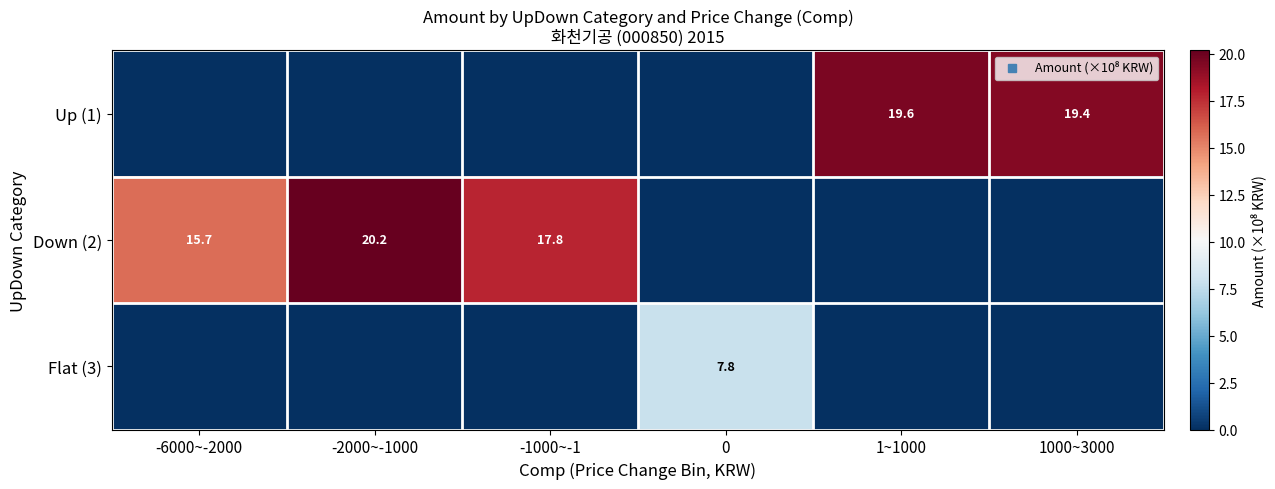

The value of Down (2) at 1~1000 is 0.0. True or false?

True